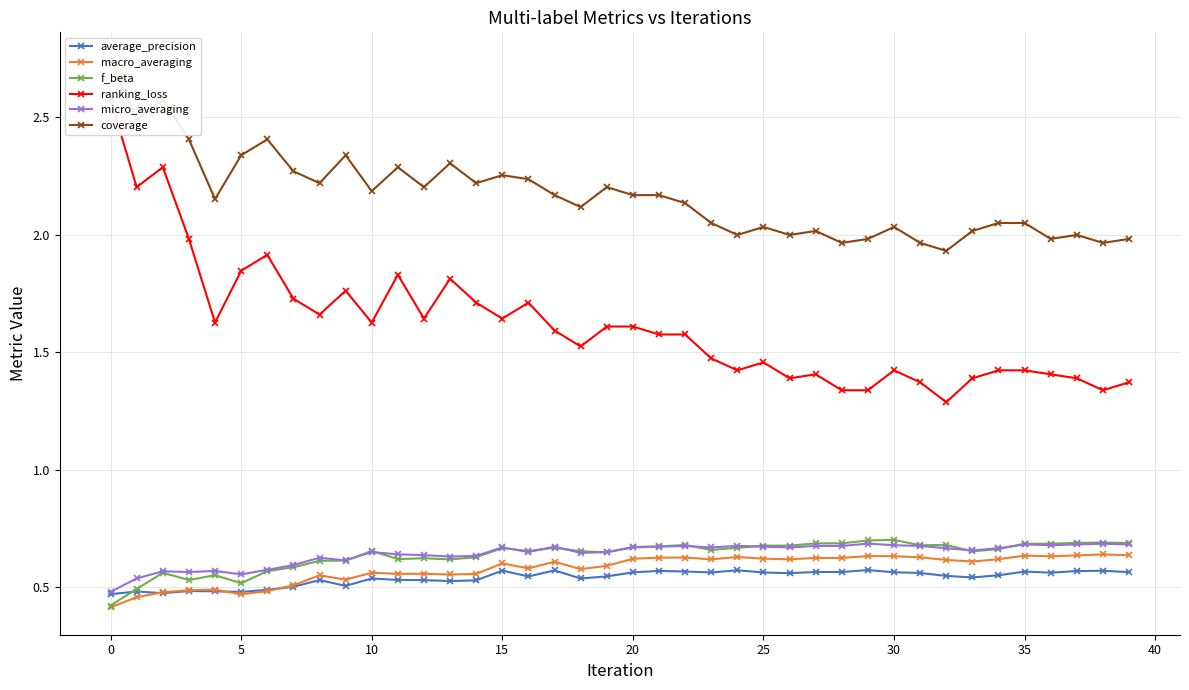

What is the minimum value for macro_averaging?

0.4